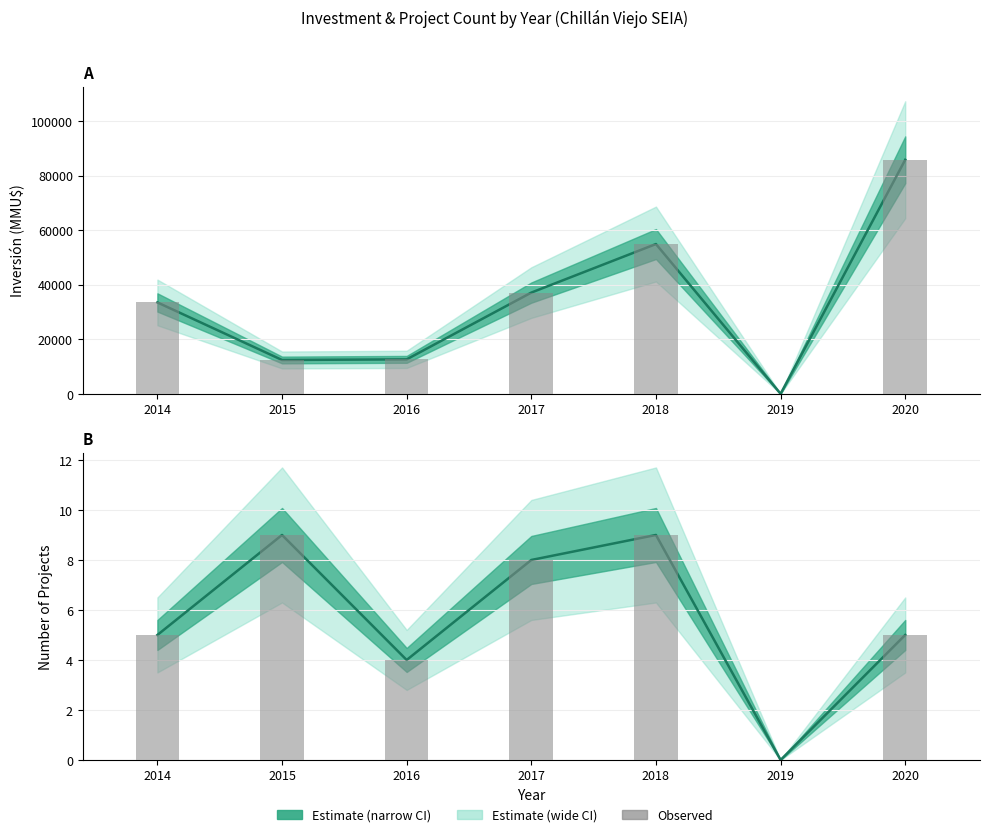

At which label does the data first exceed 5?

2015